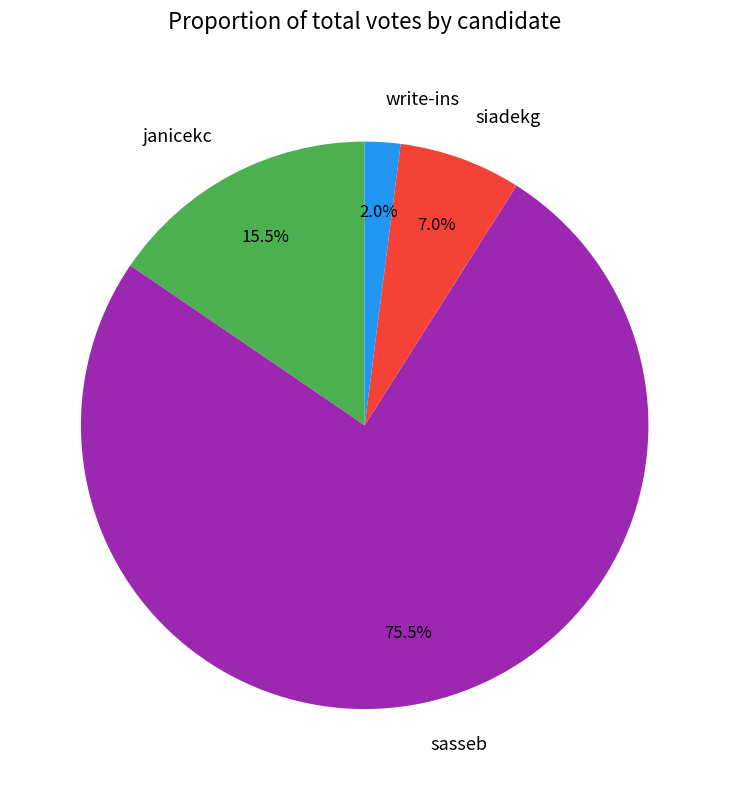

What is the majority slice?

sasseb